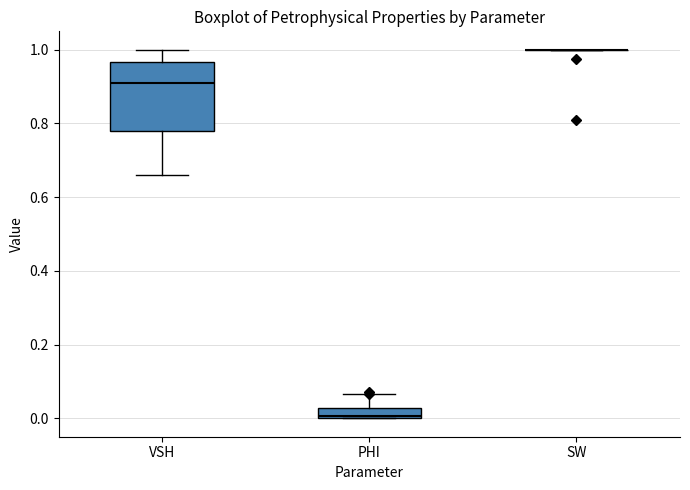

Where does the upper whisker of the box for VSH end on the y-axis? The values are not printed on the chart, so give them approximately, as read against the axis.

1.00